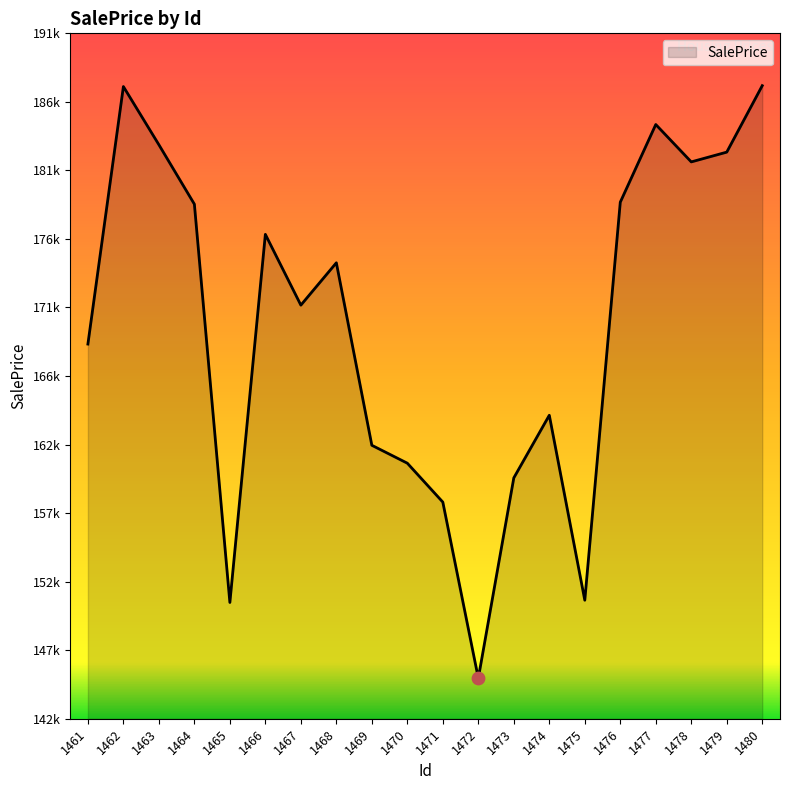

What is the change in value from 1465 to 1469?

+11281.6